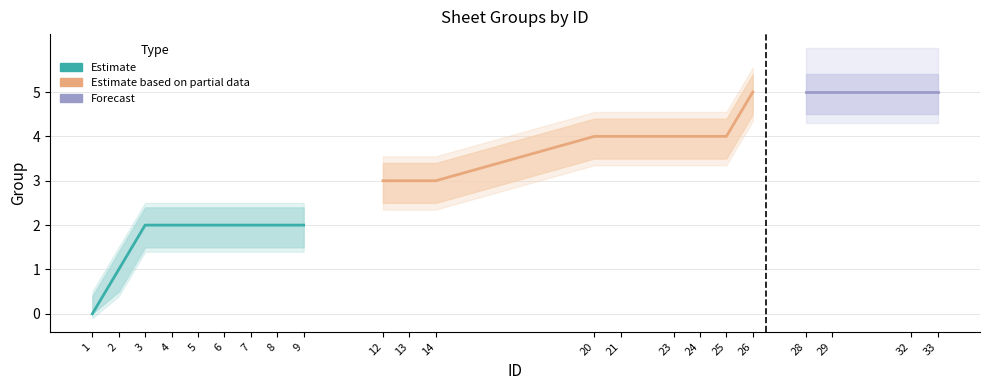

True or false: the data has more than 0 interior local peaks.

False